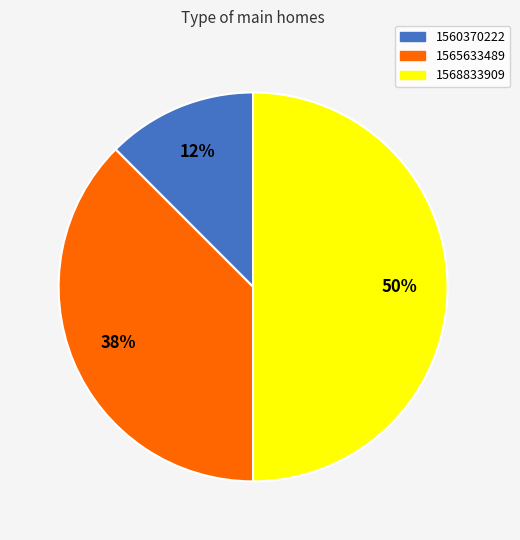

To the nearest percent, what is the average slice percentage?

33%